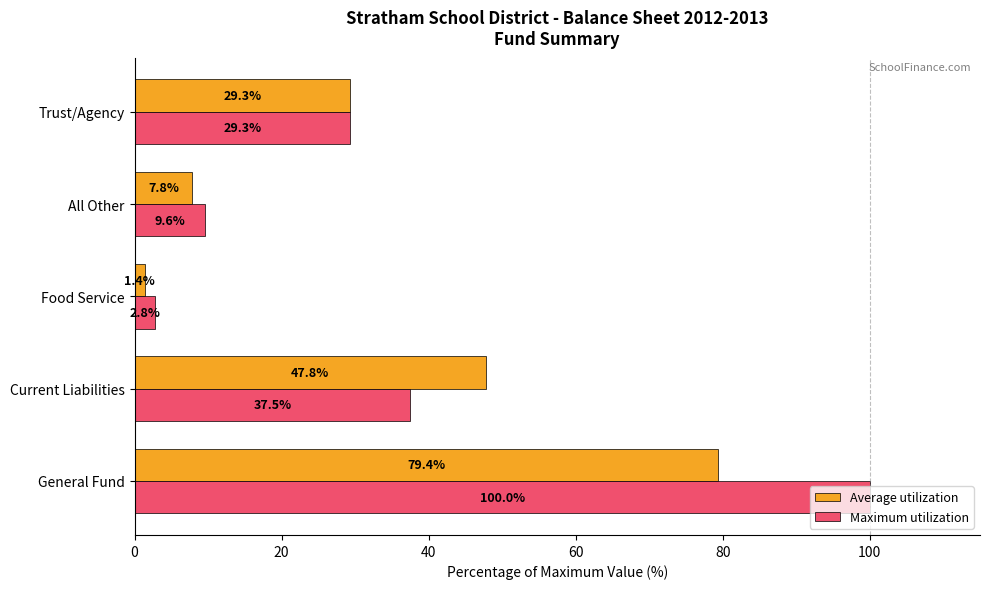

What is the minimum value shown in the chart?

1.4